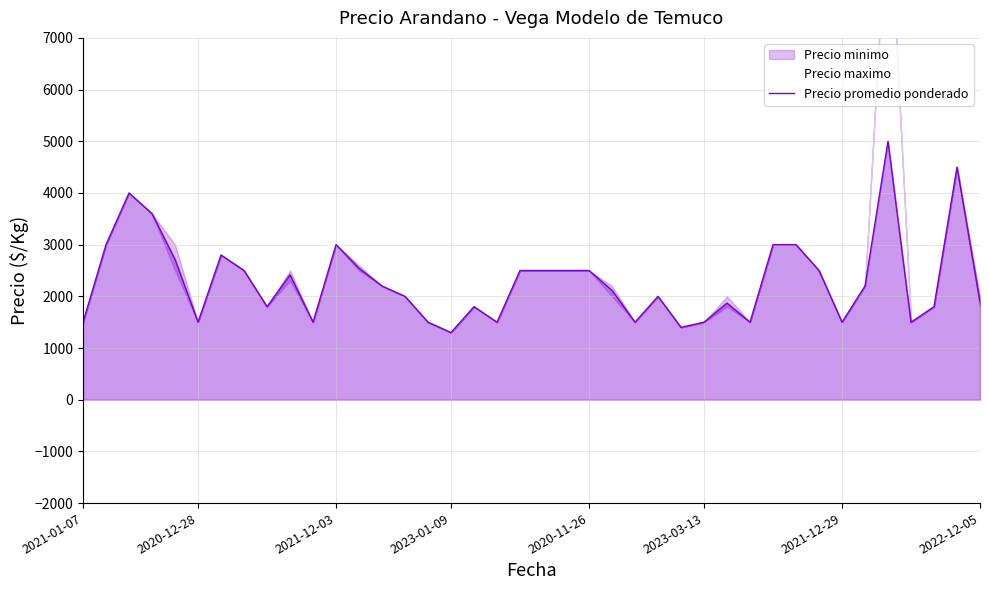

Reading right to left, extract all data points from this chart.

1891	4500	1800	1500	5000	2200	1500	2500	3000	3000	1500	1870	1500	1400	2000	1500	2116	2500	2500	2500	2500	1500	1800	1300	1500	2000	2200	2544	3000	1500	2416	1800	2500	2800	1500	2714	3600	4000	3000	1500